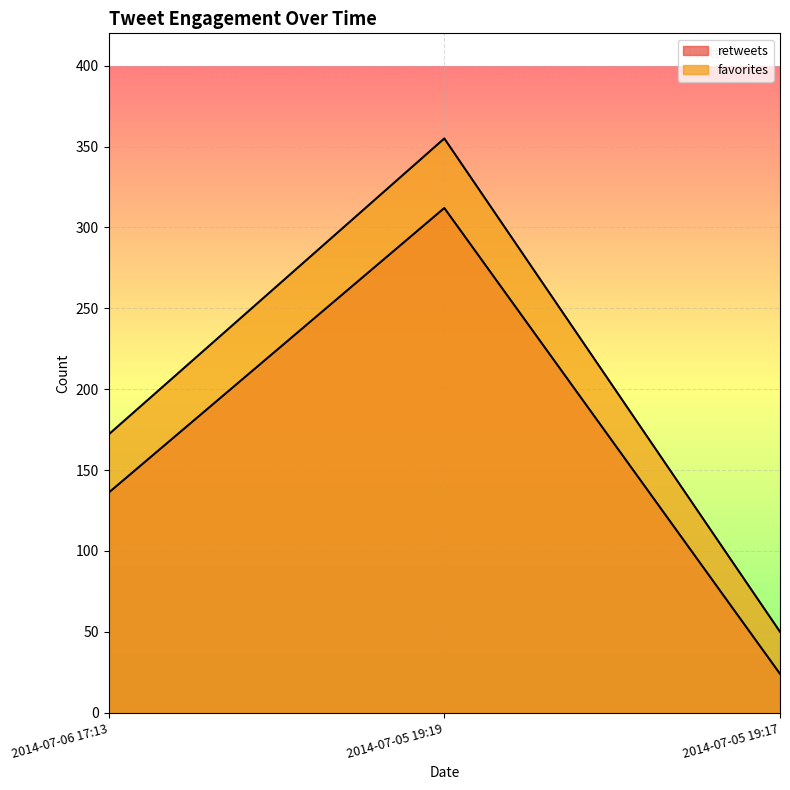

What is the total value across all series at 2014-07-06 17:13?

308